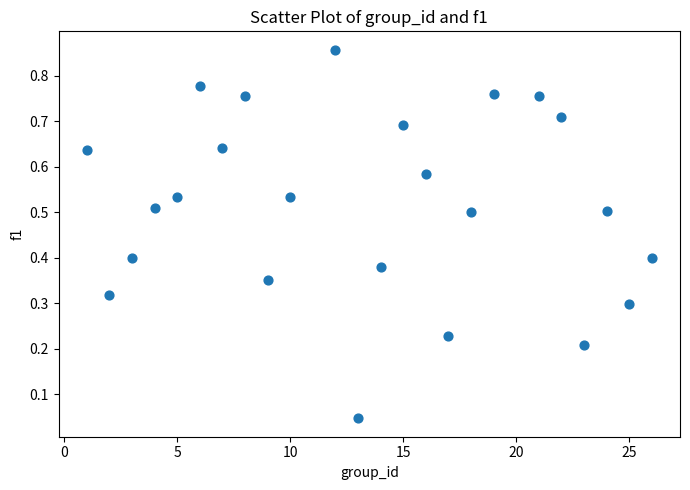

What is the range of X values (max minus min)?

25.0